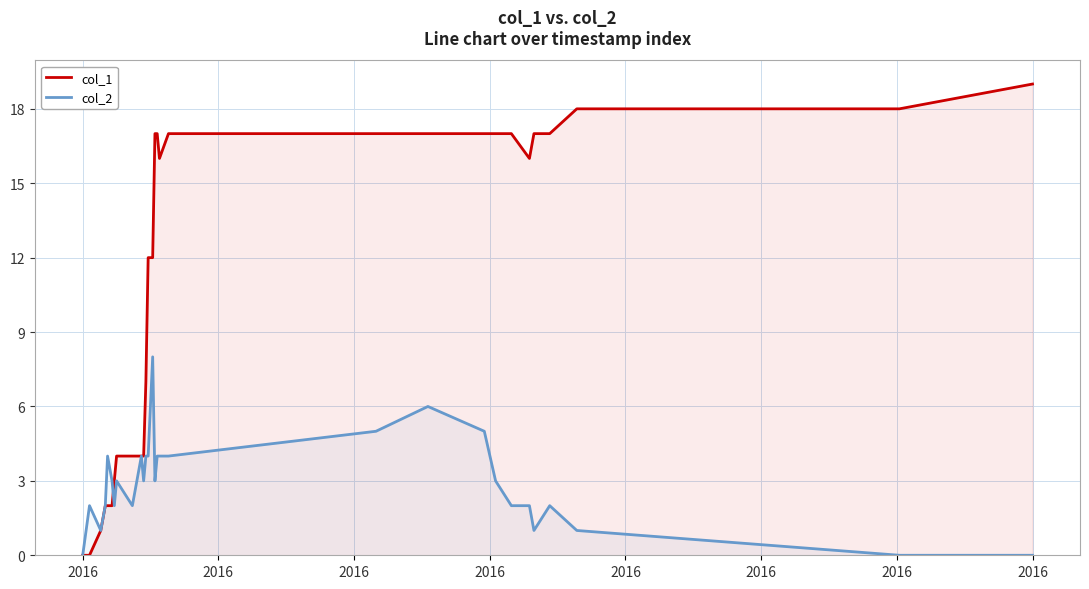

True or false: col_2 has more than 1 points higher than both neighbors.

True